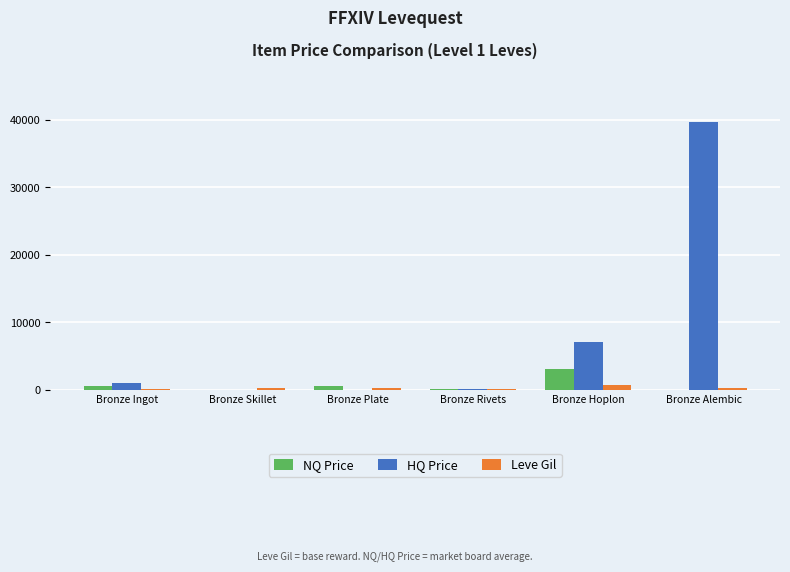

Does the chart contain stacked bars?

No